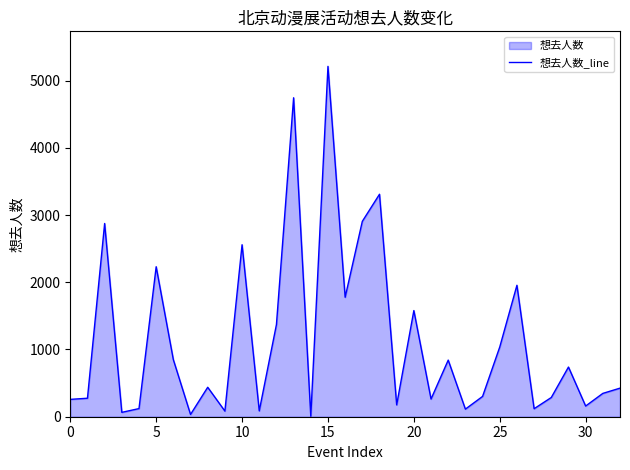

What is the difference between the maximum and minimum values?

5204